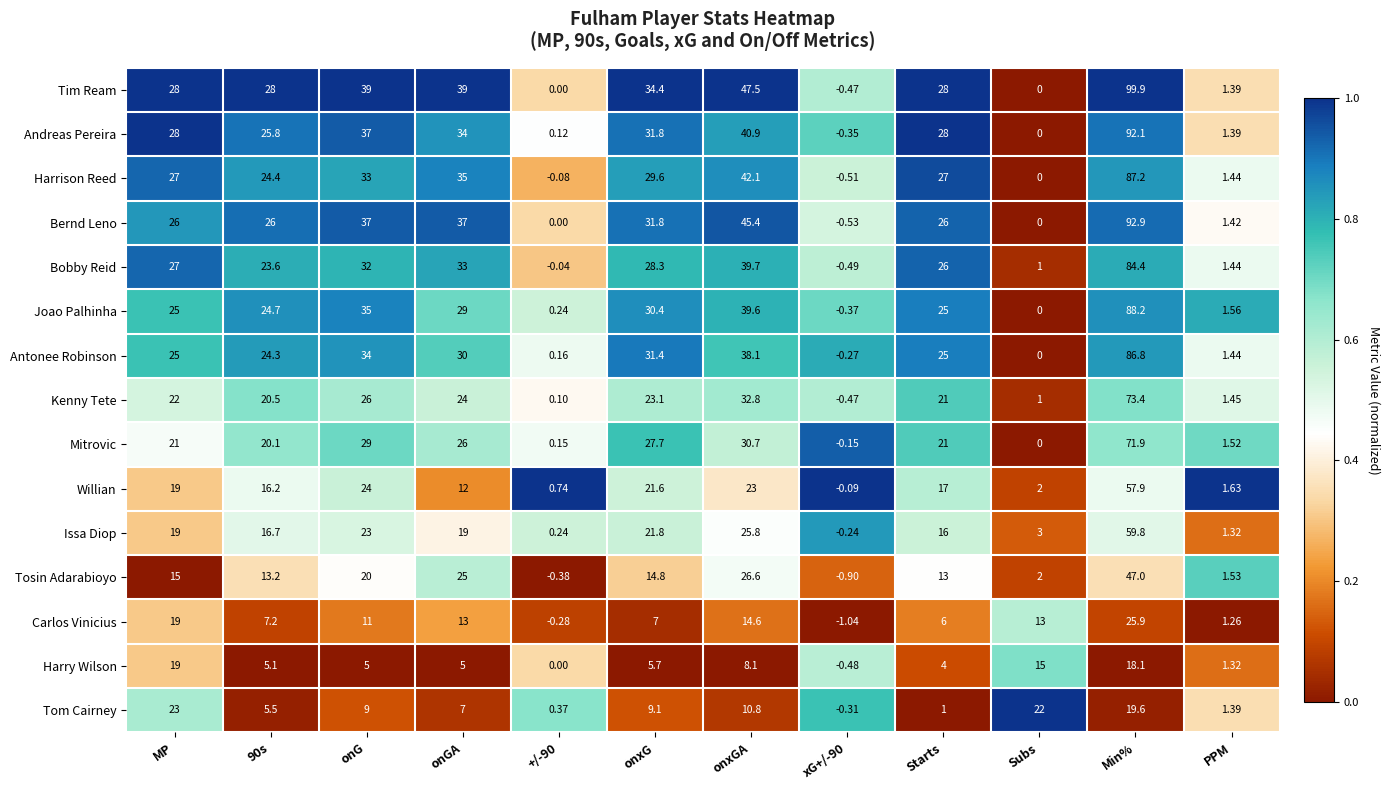

Which category has the lowest value across all series?

xG+/-90